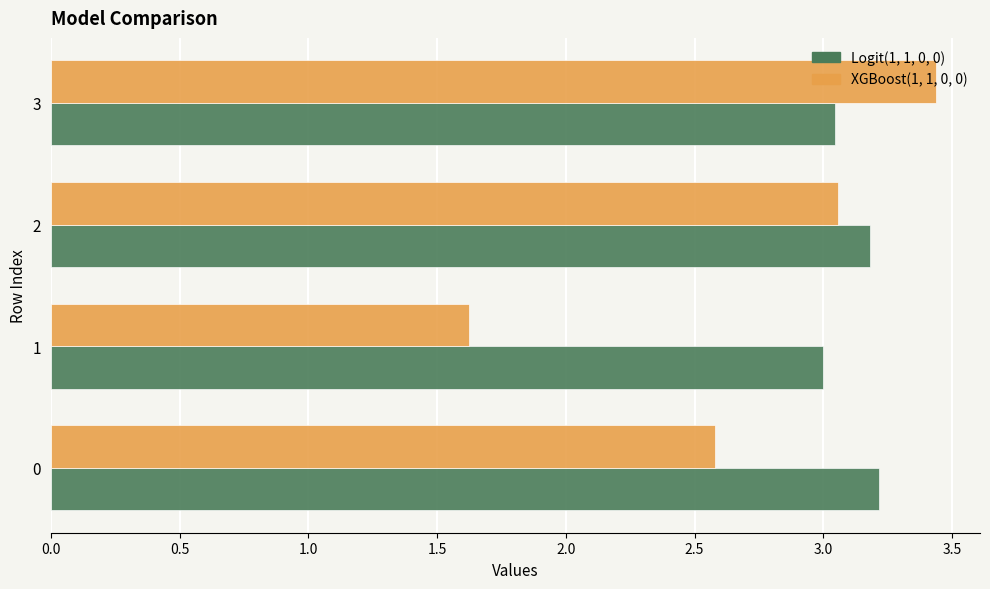

What is the maximum value for Logit(1, 1, 0, 0)?

3.2